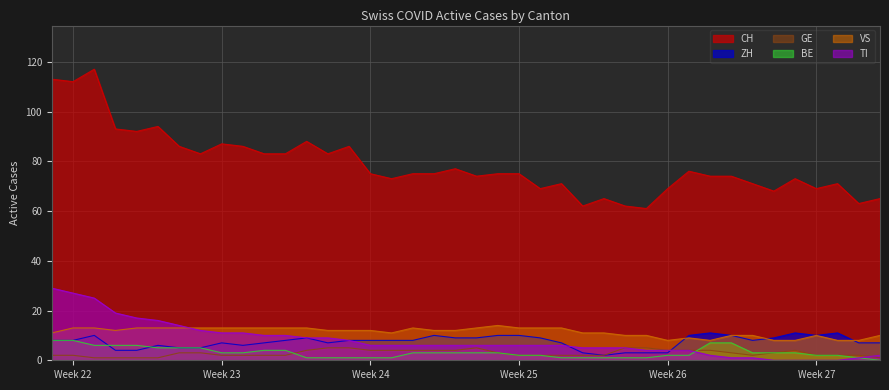

What is the sum of all VS values?

455